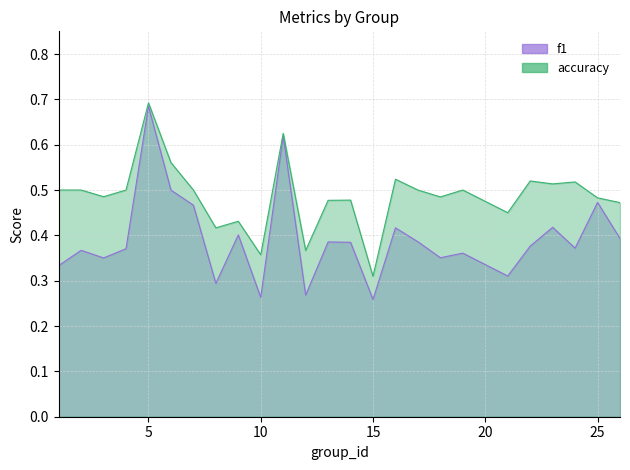

Rank the series by their maximum value, from lowest to highest.

f1, accuracy